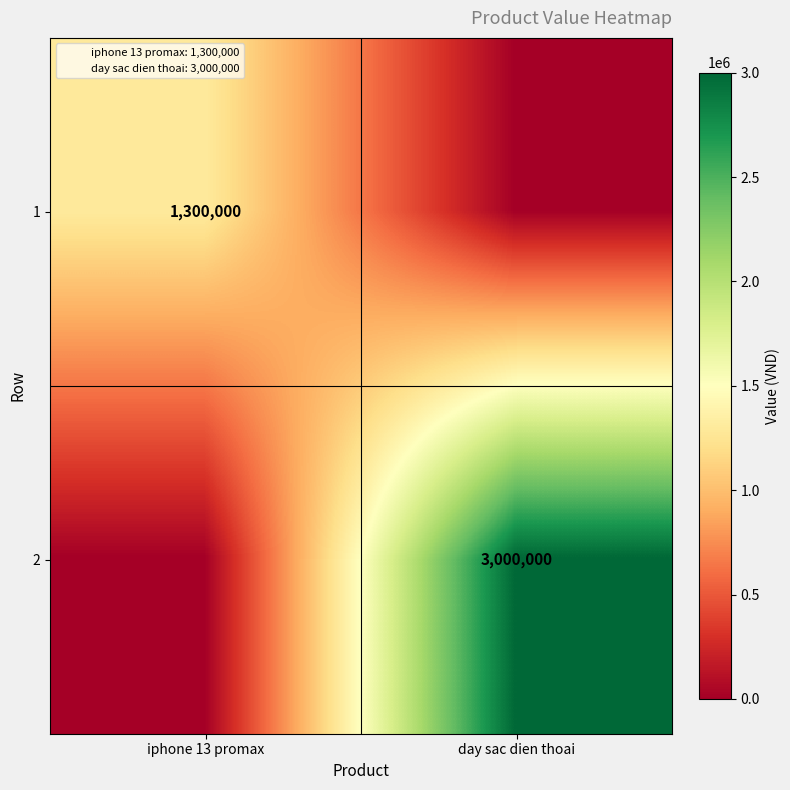

Which series has the widest spread of values?

2